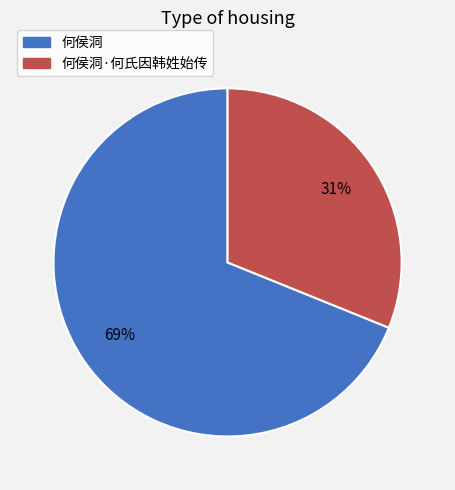

Which category has the smallest portion of the pie?

何侯洞·何氏因韩姓始传